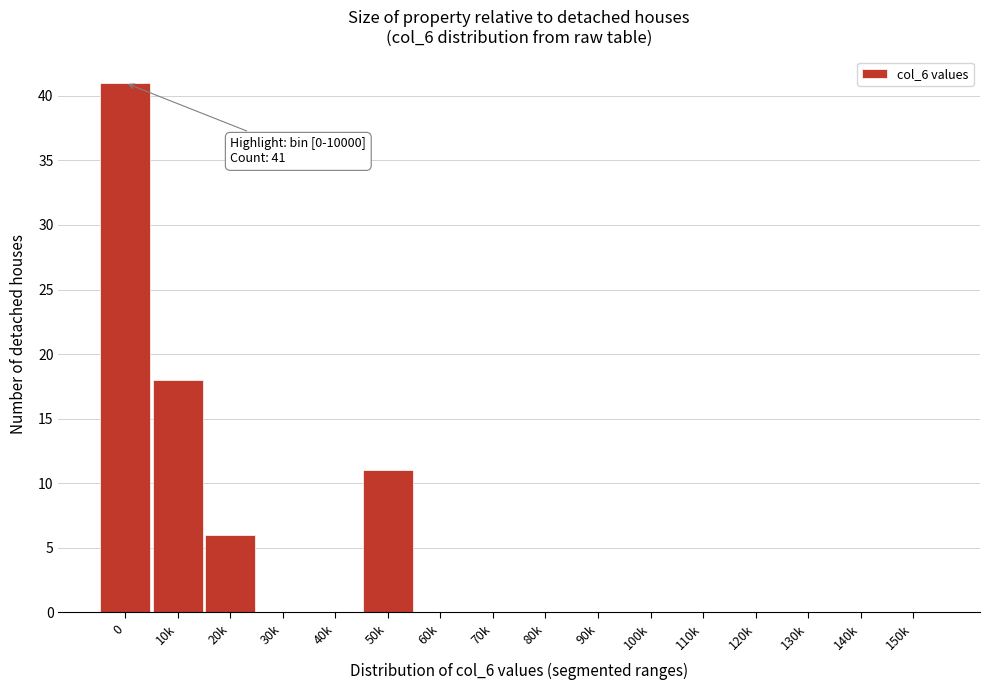

Reading left to right, what are all the values shown in this chart?

0=41	10k=18	20k=6	30k=0	40k=0	50k=11	60k=0	70k=0	80k=0	90k=0	100k=0	110k=0	120k=0	130k=0	140k=0	150k=0